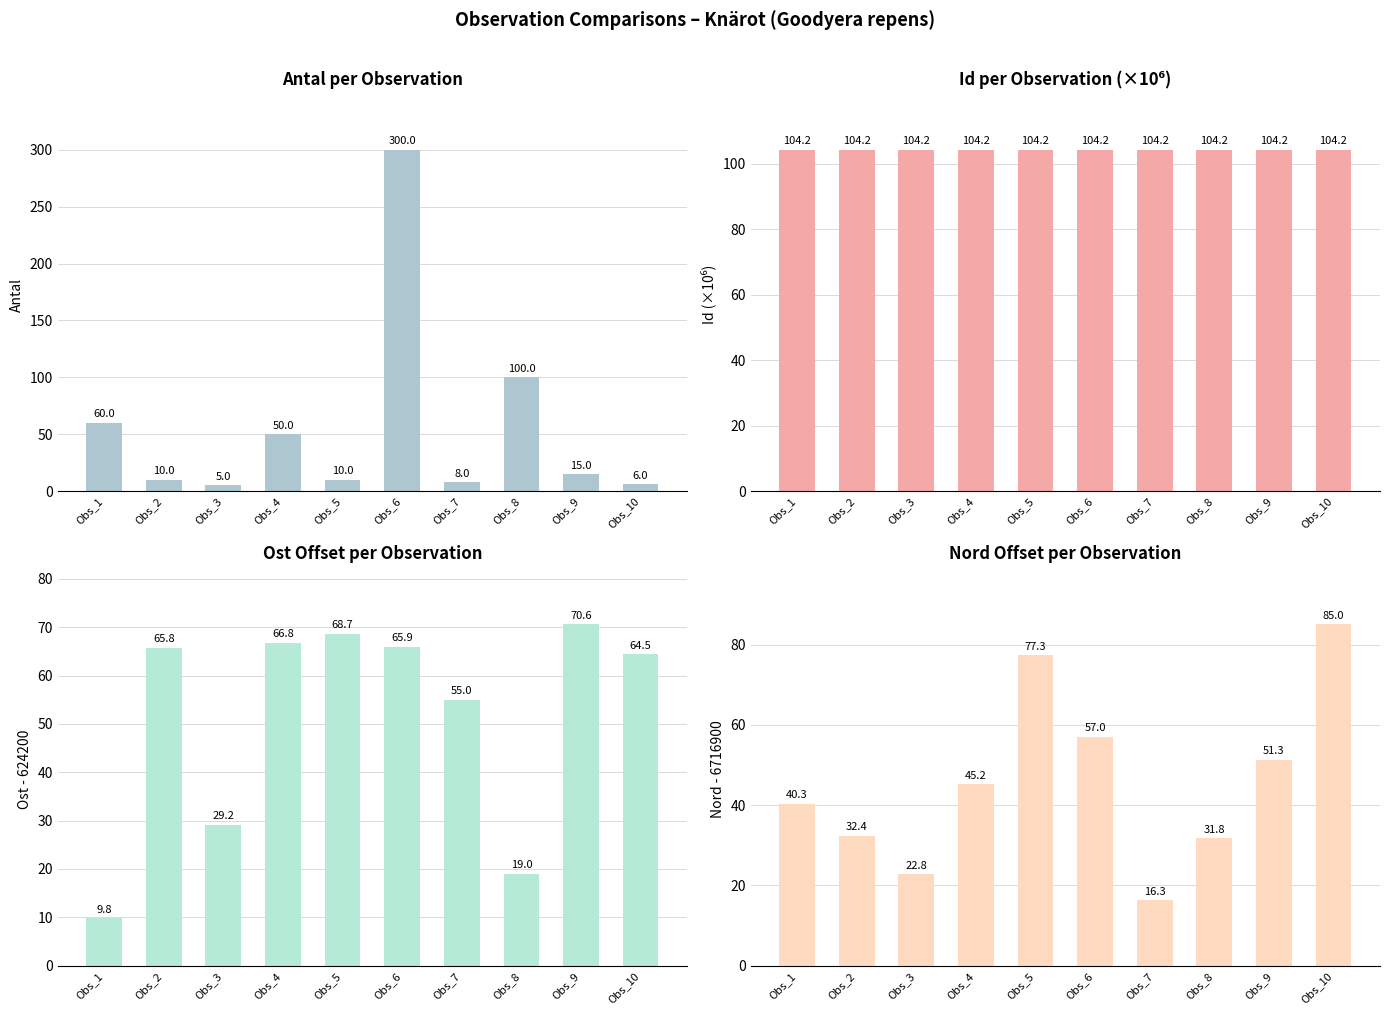

The Antal series shows 14.0 at Obs_4. True or false?

False